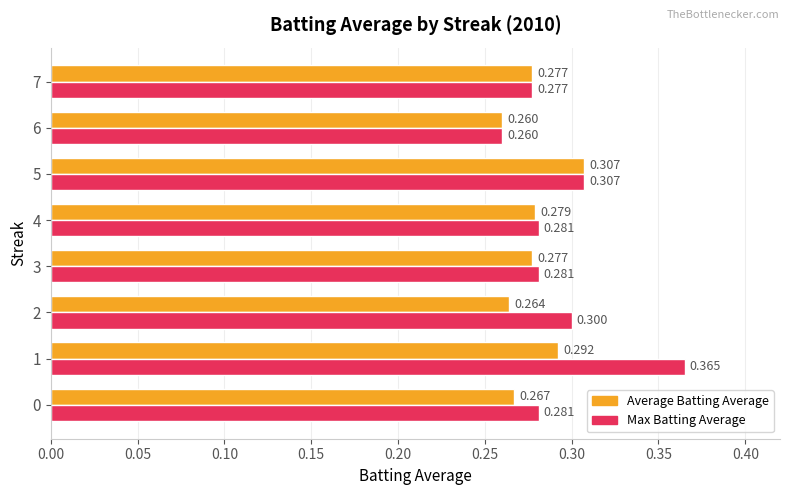

How many Max Batting Average values are between 0 and 1?

8